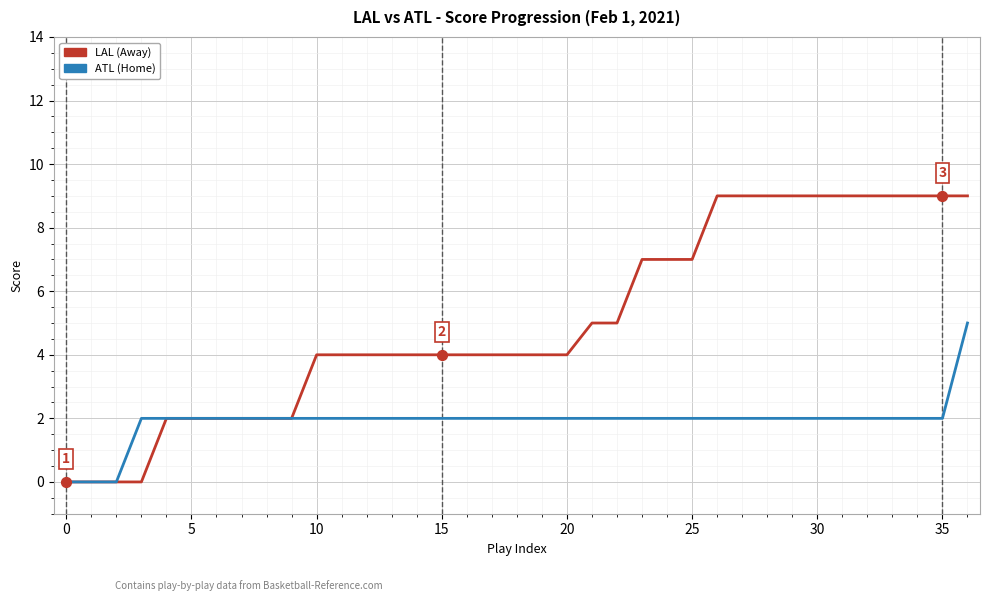

At how many categories does at least one series exceed 1?

34